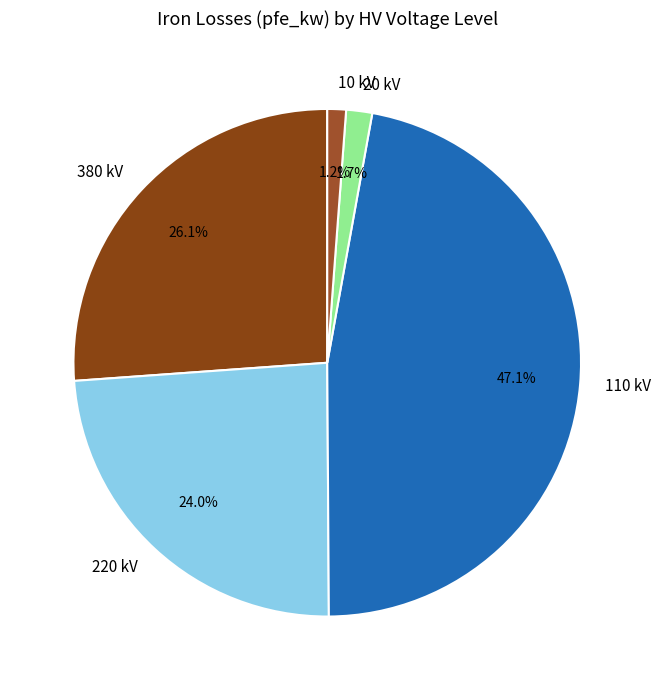

What is the largest slice in the pie chart?

110 kV